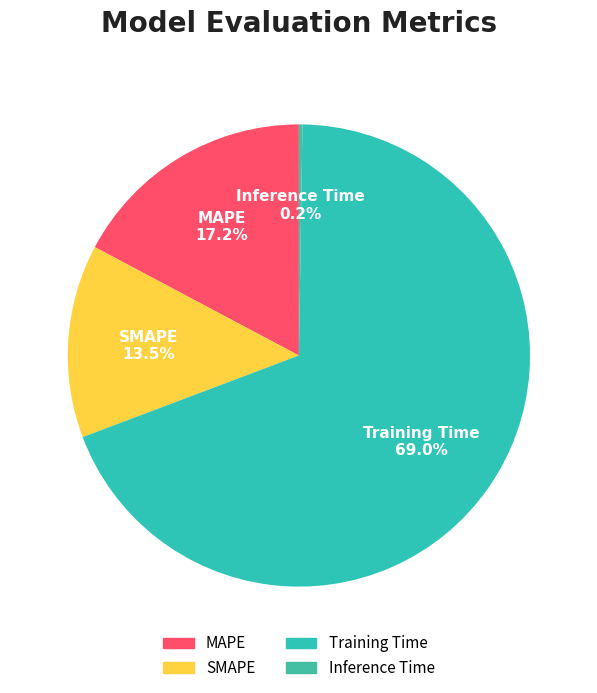

Between Training Time and MAPE, which is larger?

Training Time